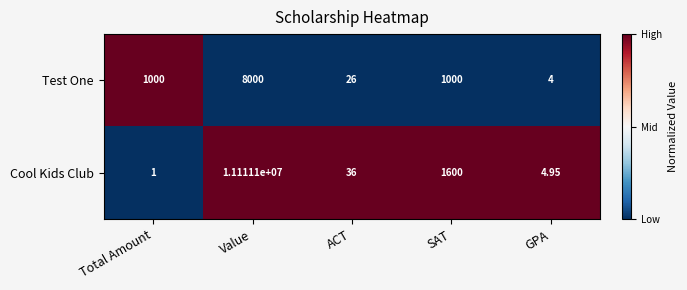

How many data points in Cool Kids Club are less than 36?

2